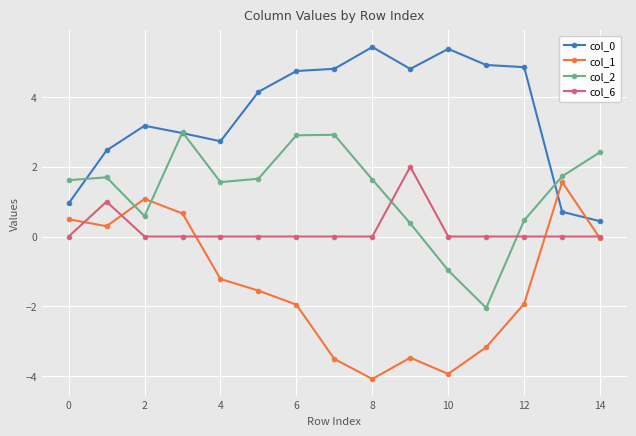

What is the value of the col_0 point at the 11th from the left?

5.4